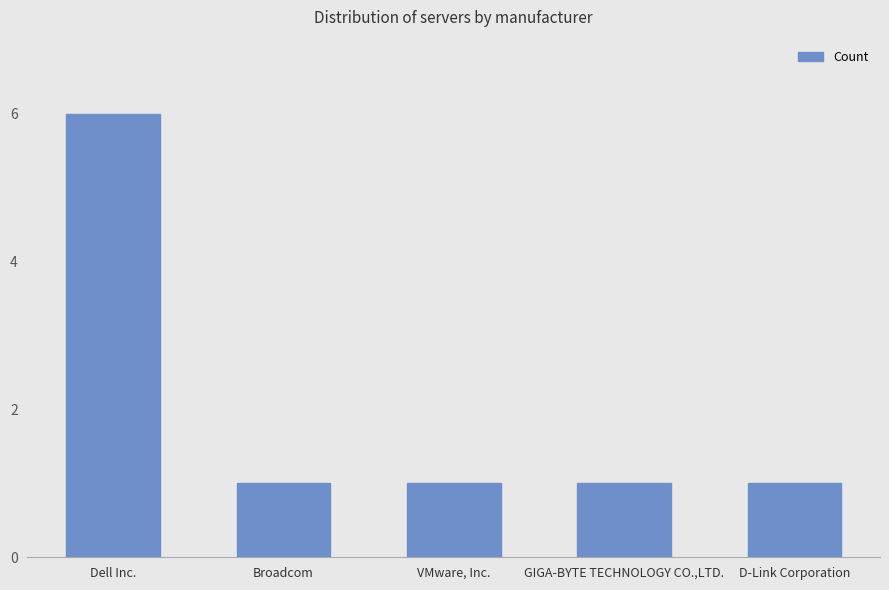

What is the difference between the maximum and second lowest values?

5